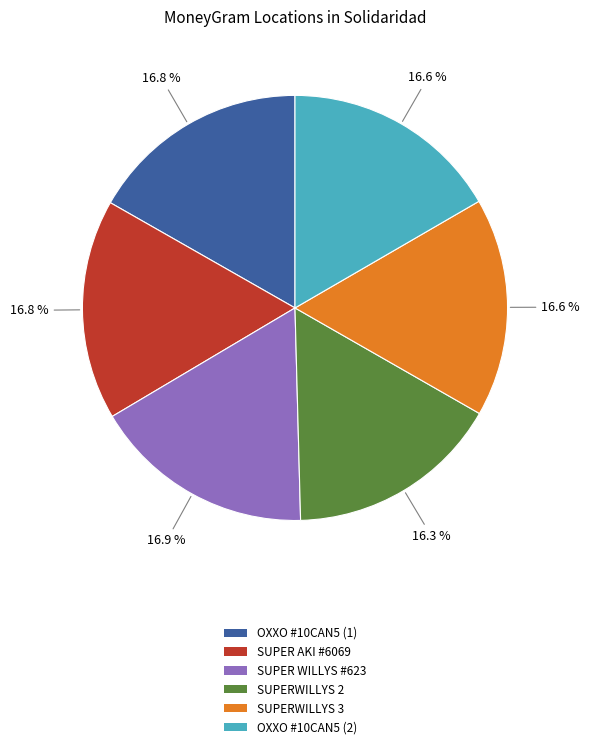

Count the number of slices in the pie.

6